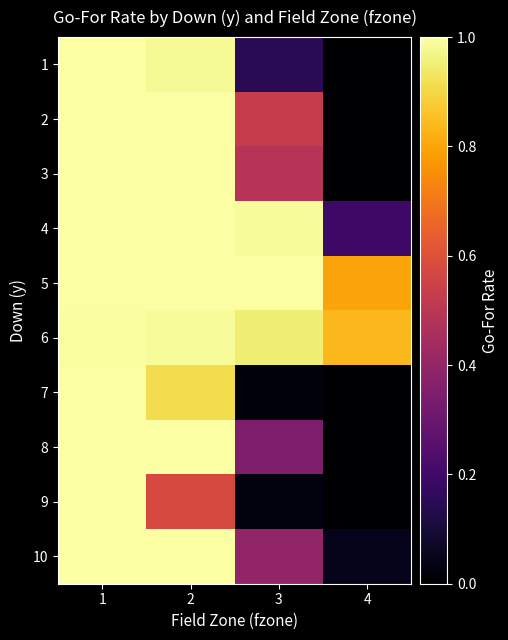

Which has a higher value, 2 or 1?

1